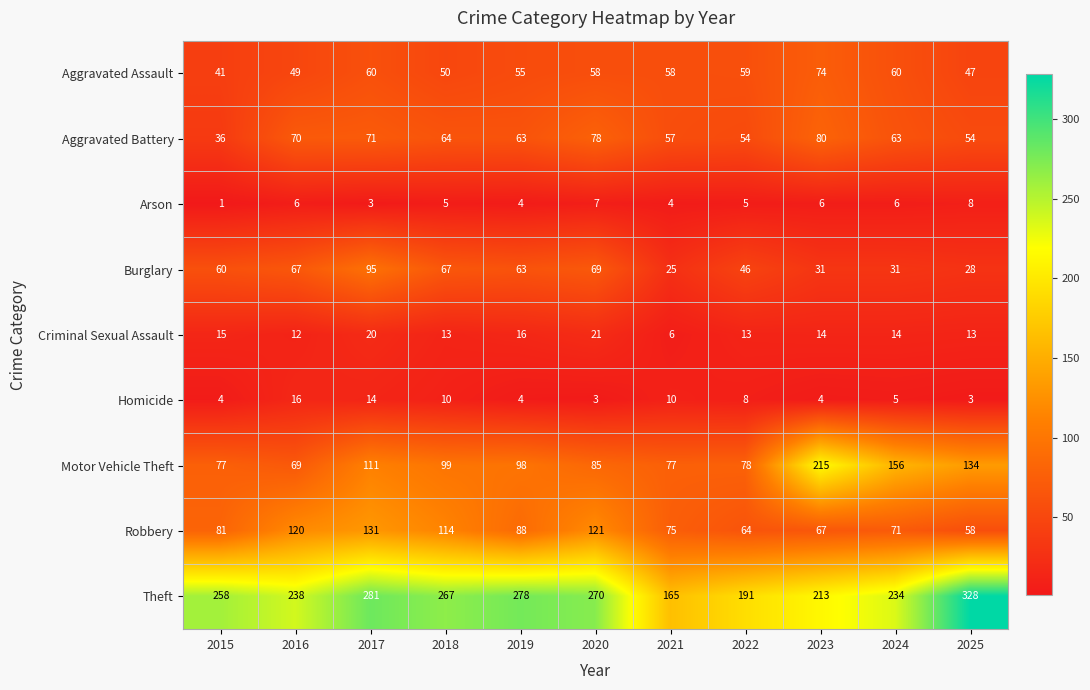

Which series has the largest total across all categories?

Theft